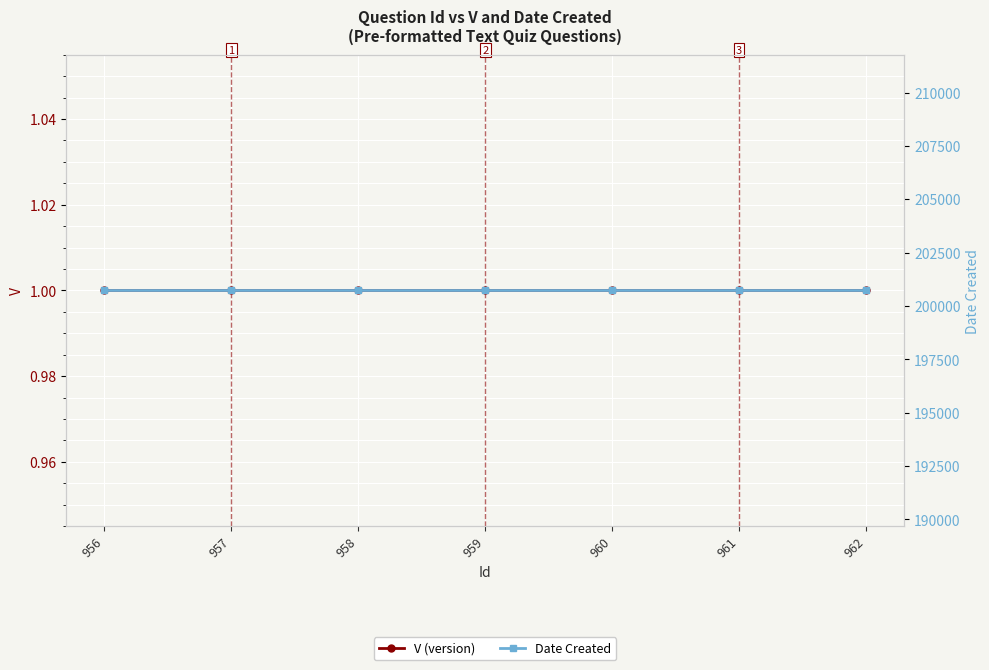

Between 957 and 956, which is larger?

957